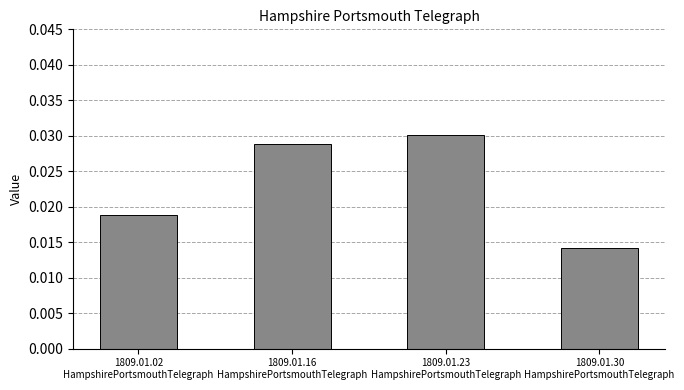

List the labels in order of value, smallest first.

1809.01.30
HampshirePortsmouthTelegraph, 1809.01.02
HampshirePortsmouthTelegraph, 1809.01.16
HampshirePortsmouthTelegraph, 1809.01.23
HampshirePortsmouthTelegraph